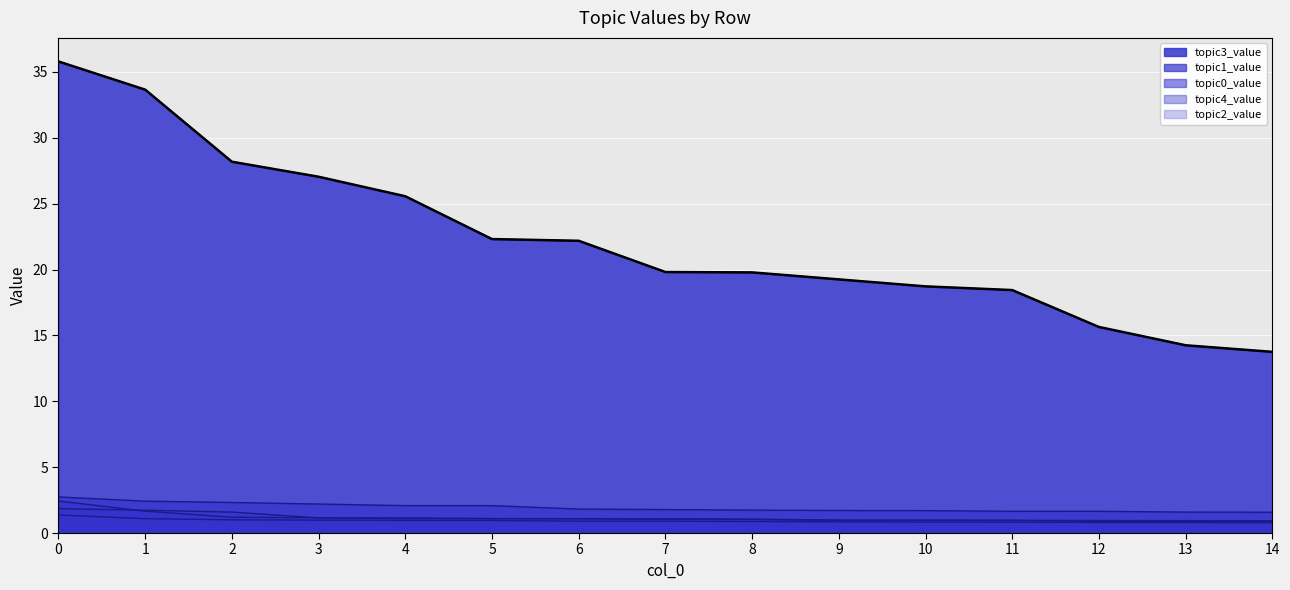

What is the difference between the maximum and minimum values in the topic1_value series?

1.2